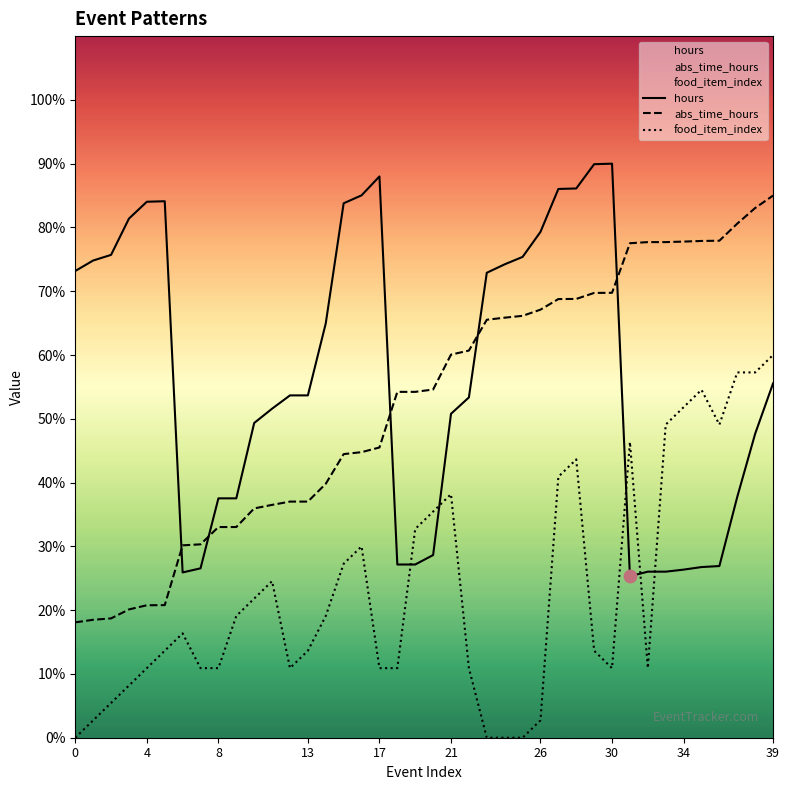

At which category is the sum across all series the highest?

39